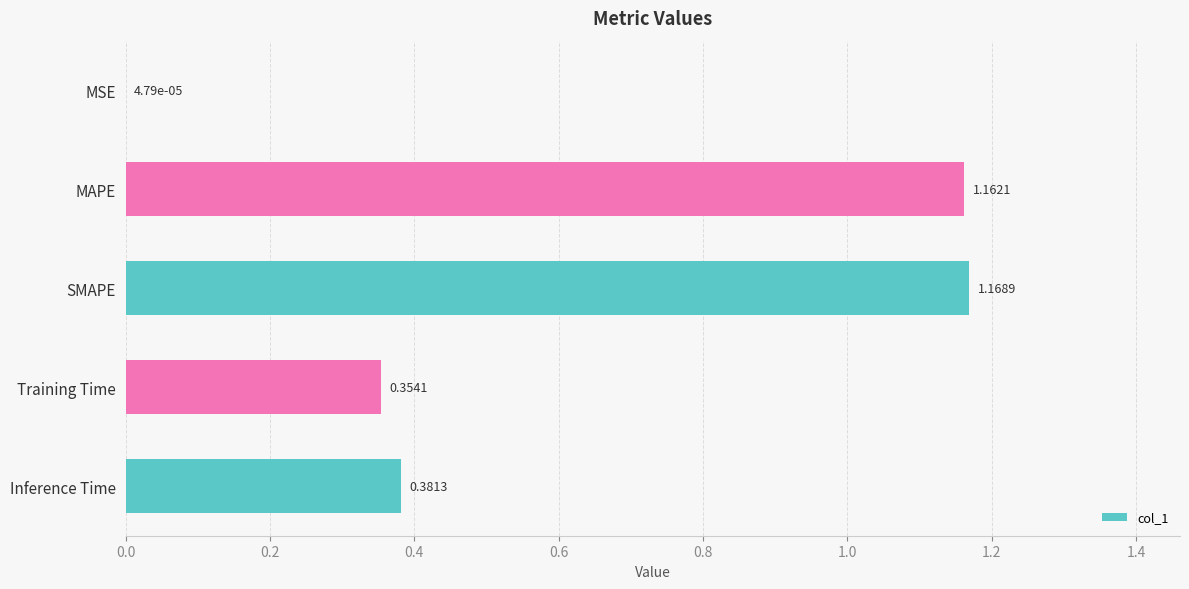

Between Training Time and MSE, which is larger?

Training Time